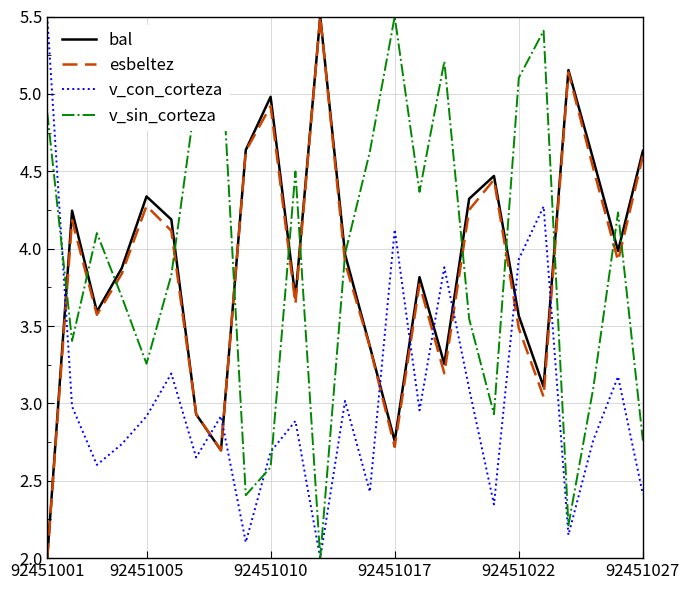

How many intersections are there between esbeltez and v_con_corteza?

9